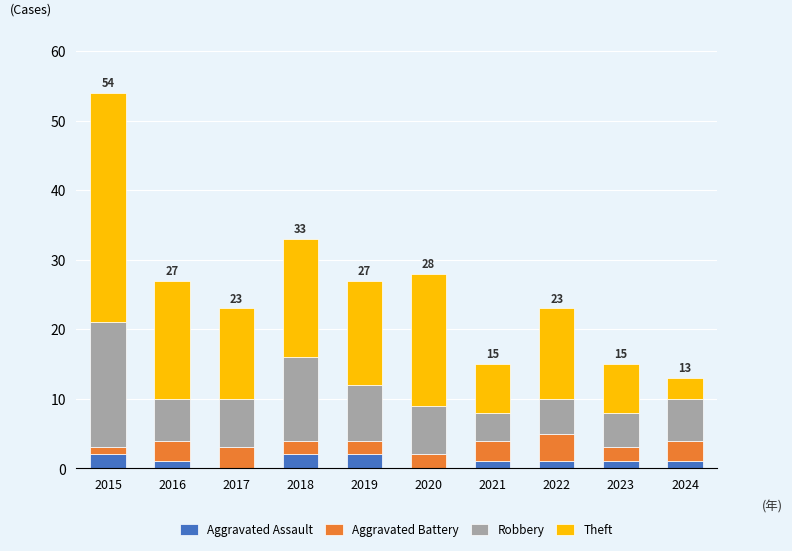

At which category is the sum across all series the highest?

2015